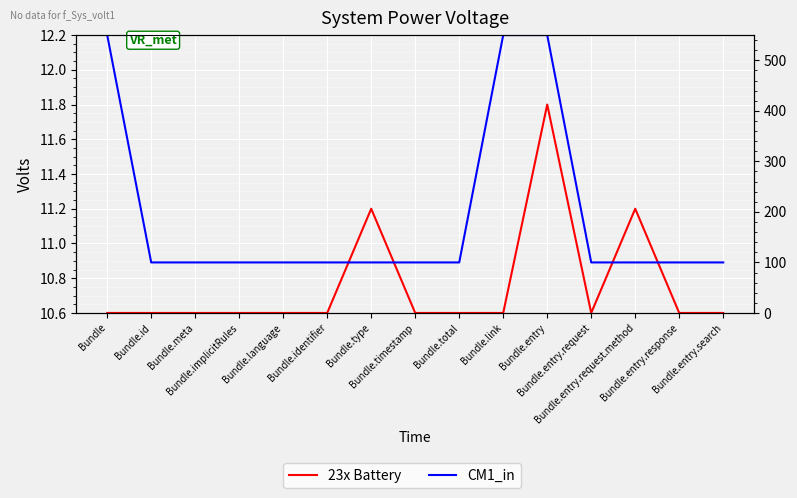

Rank the series by their maximum value, from lowest to highest.

23x Battery, CM1_in